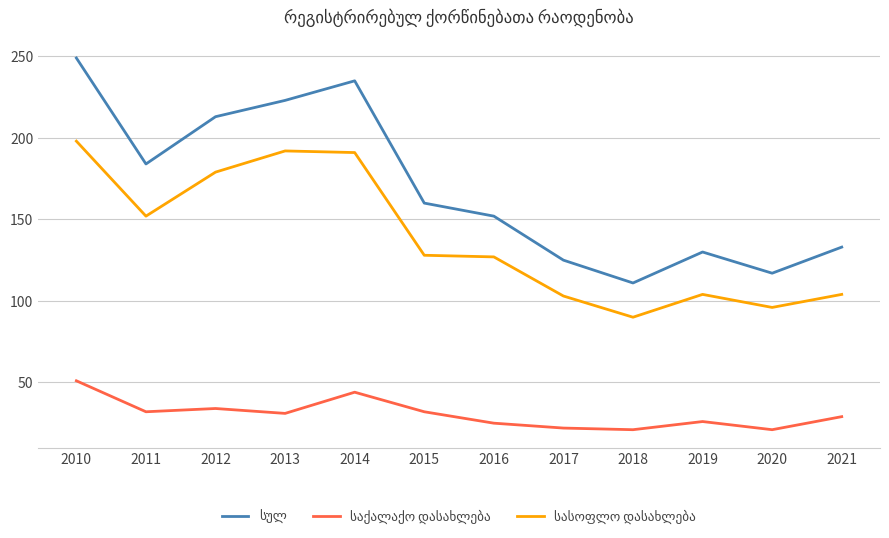

What is the spread (max minus min) of values at 2014?

191